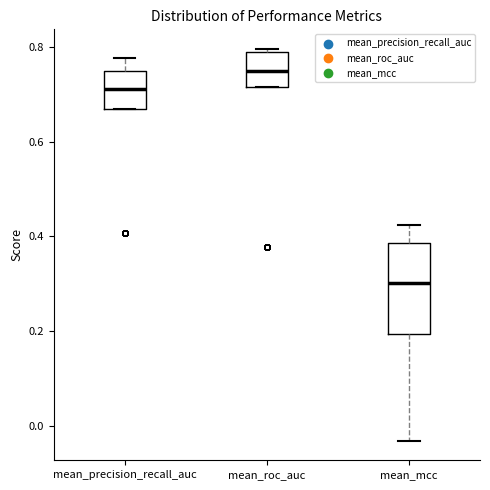

Where does the lower whisker of the box for mean_mcc end on the y-axis? The values are not printed on the chart, so give them approximately, as read against the axis.

-0.04